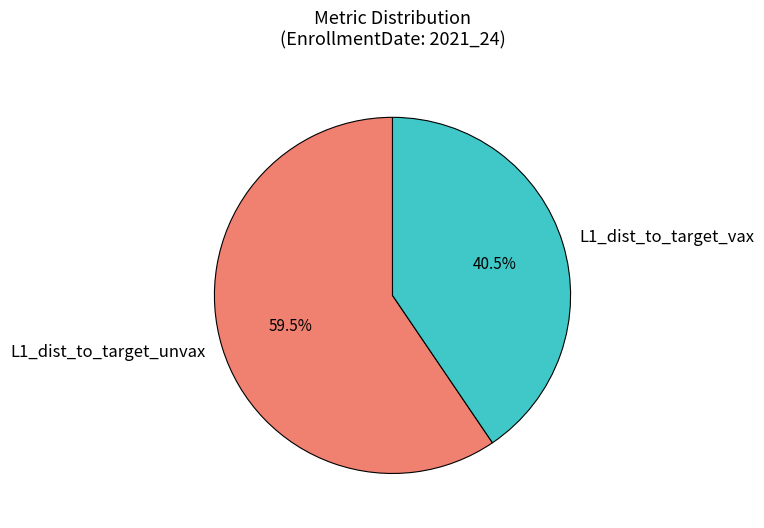

To the nearest percent, what is the difference between the largest and smallest slice percentages?

19%